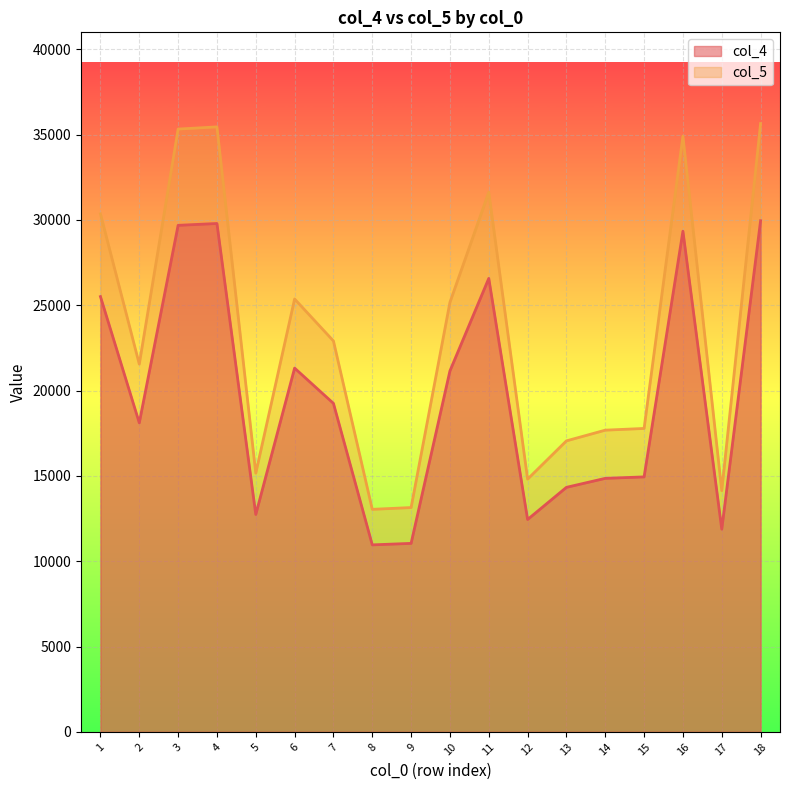

What is the sum of all col_5 values?

421078